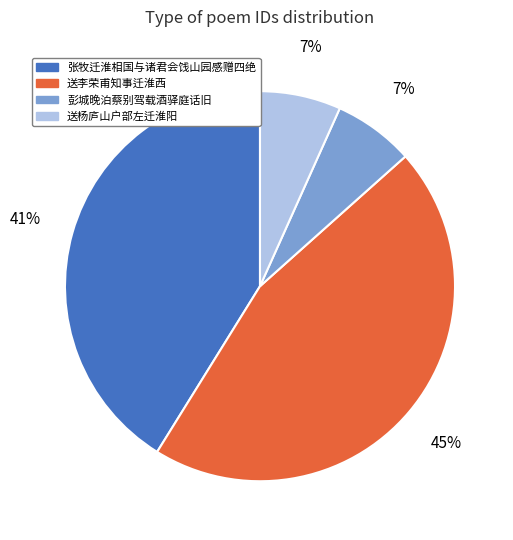

How many slices are in this pie chart?

4